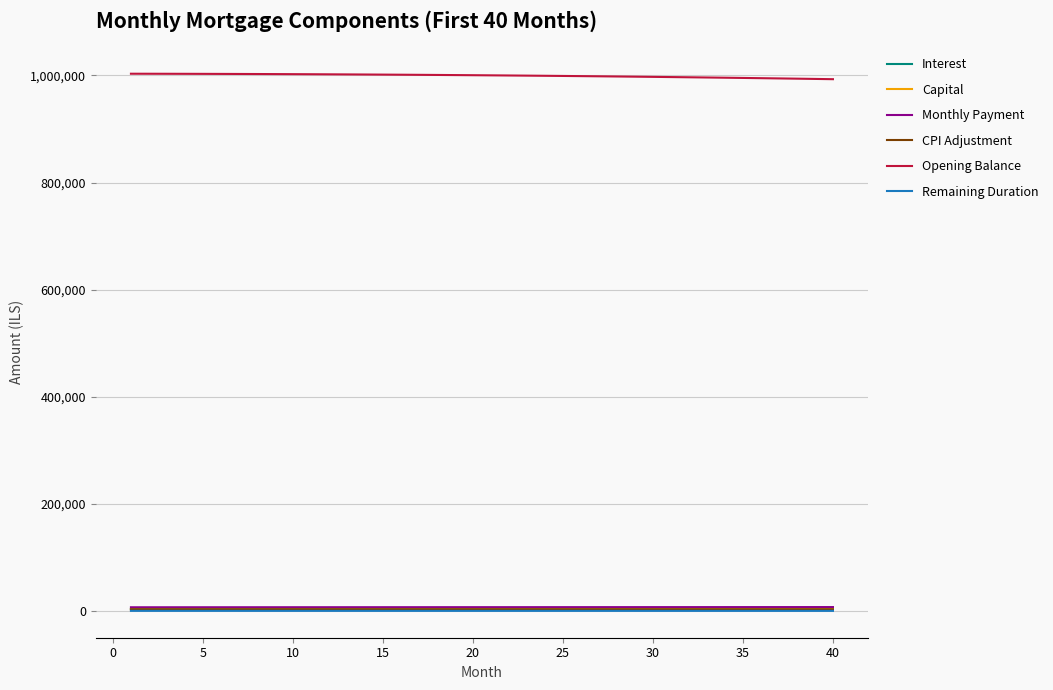

What is the lowest value of the Opening Balance series?

992960.0